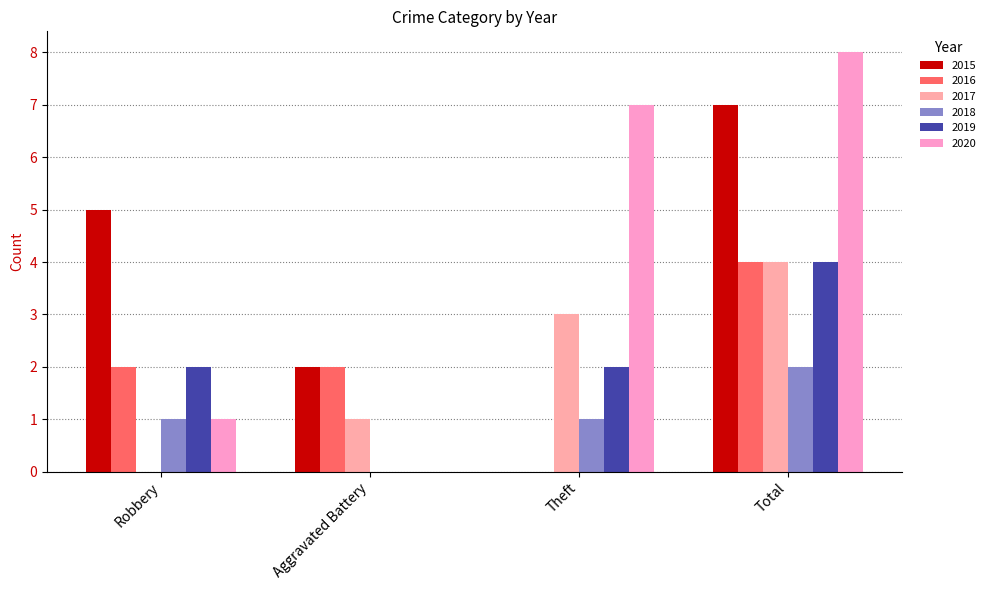

Reading left to right, transcribe all the data shown in this chart.

2015: 5	2	0	7
2016: 2	2	0	4
2017: 0	1	3	4
2018: 1	0	1	2
2019: 2	0	2	4
2020: 1	0	7	8